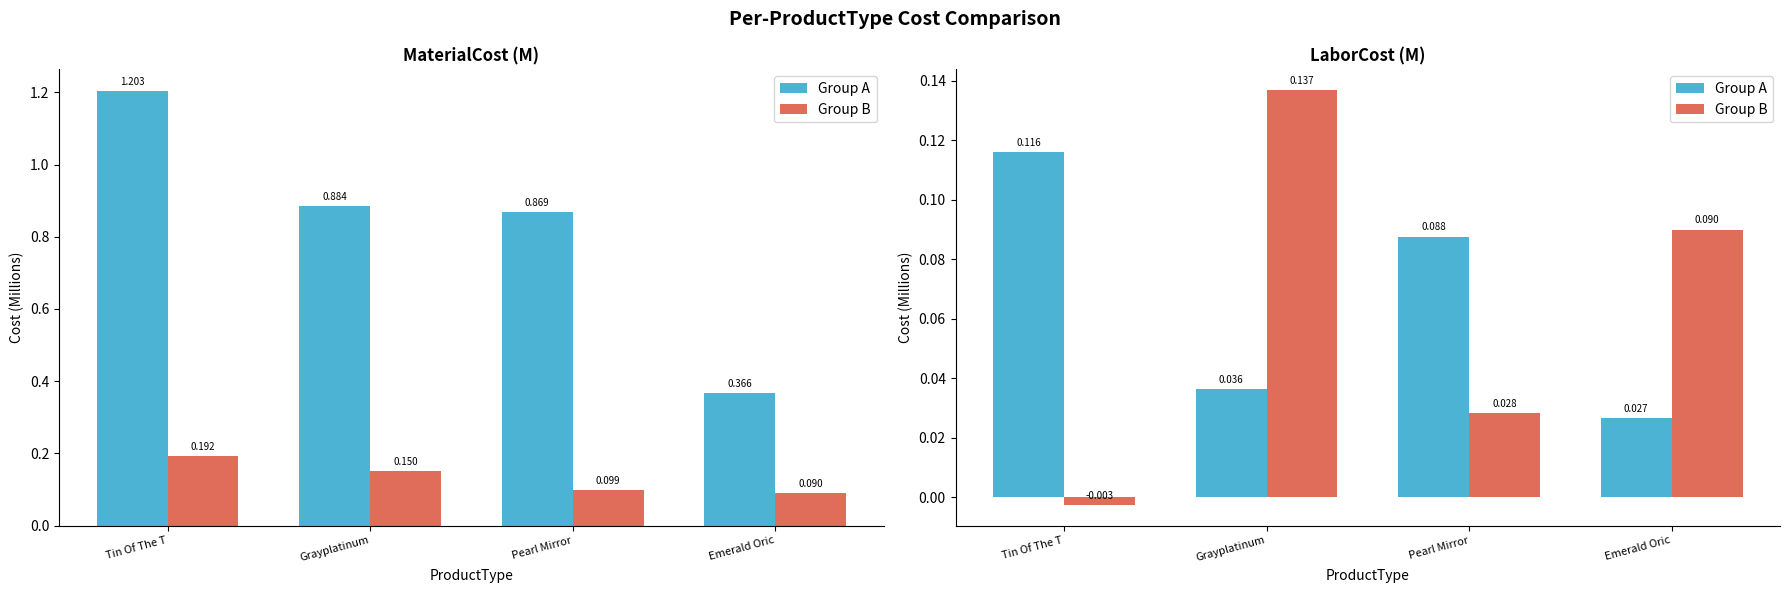

Are the bars grouped side by side (vs. stacked)?

Yes